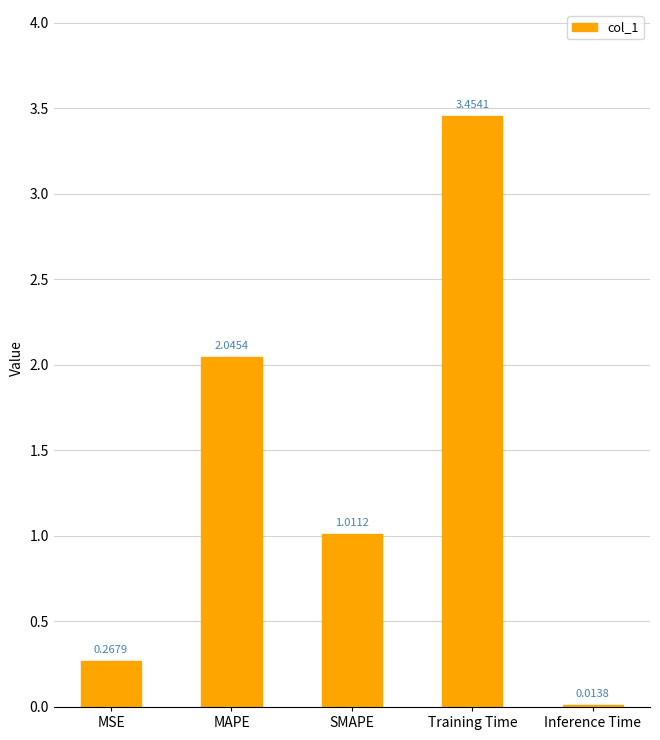

At which category does the chart reach its peak across all series?

Training Time